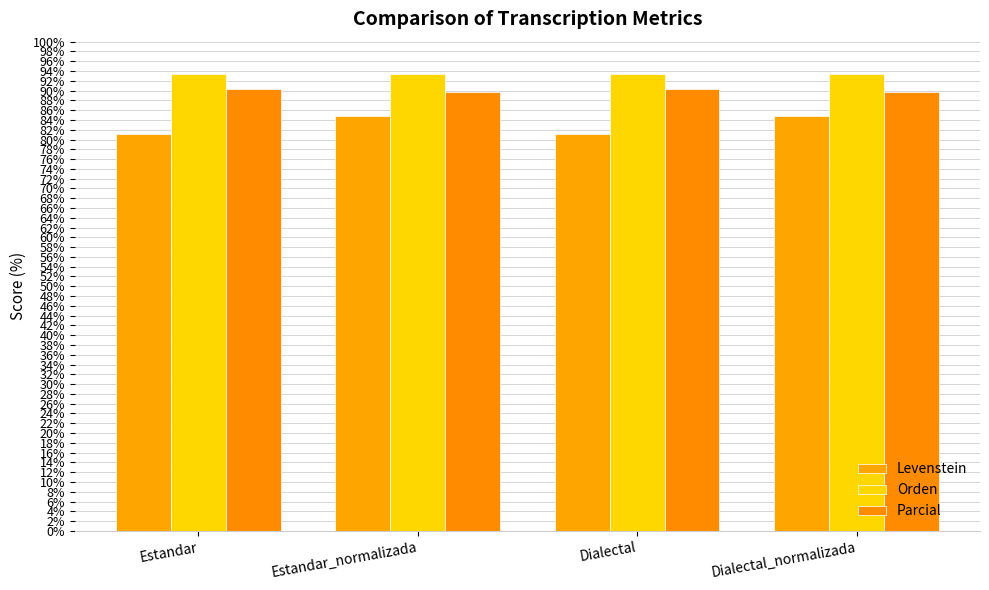

What is the sum of all Parcial values?

360.0